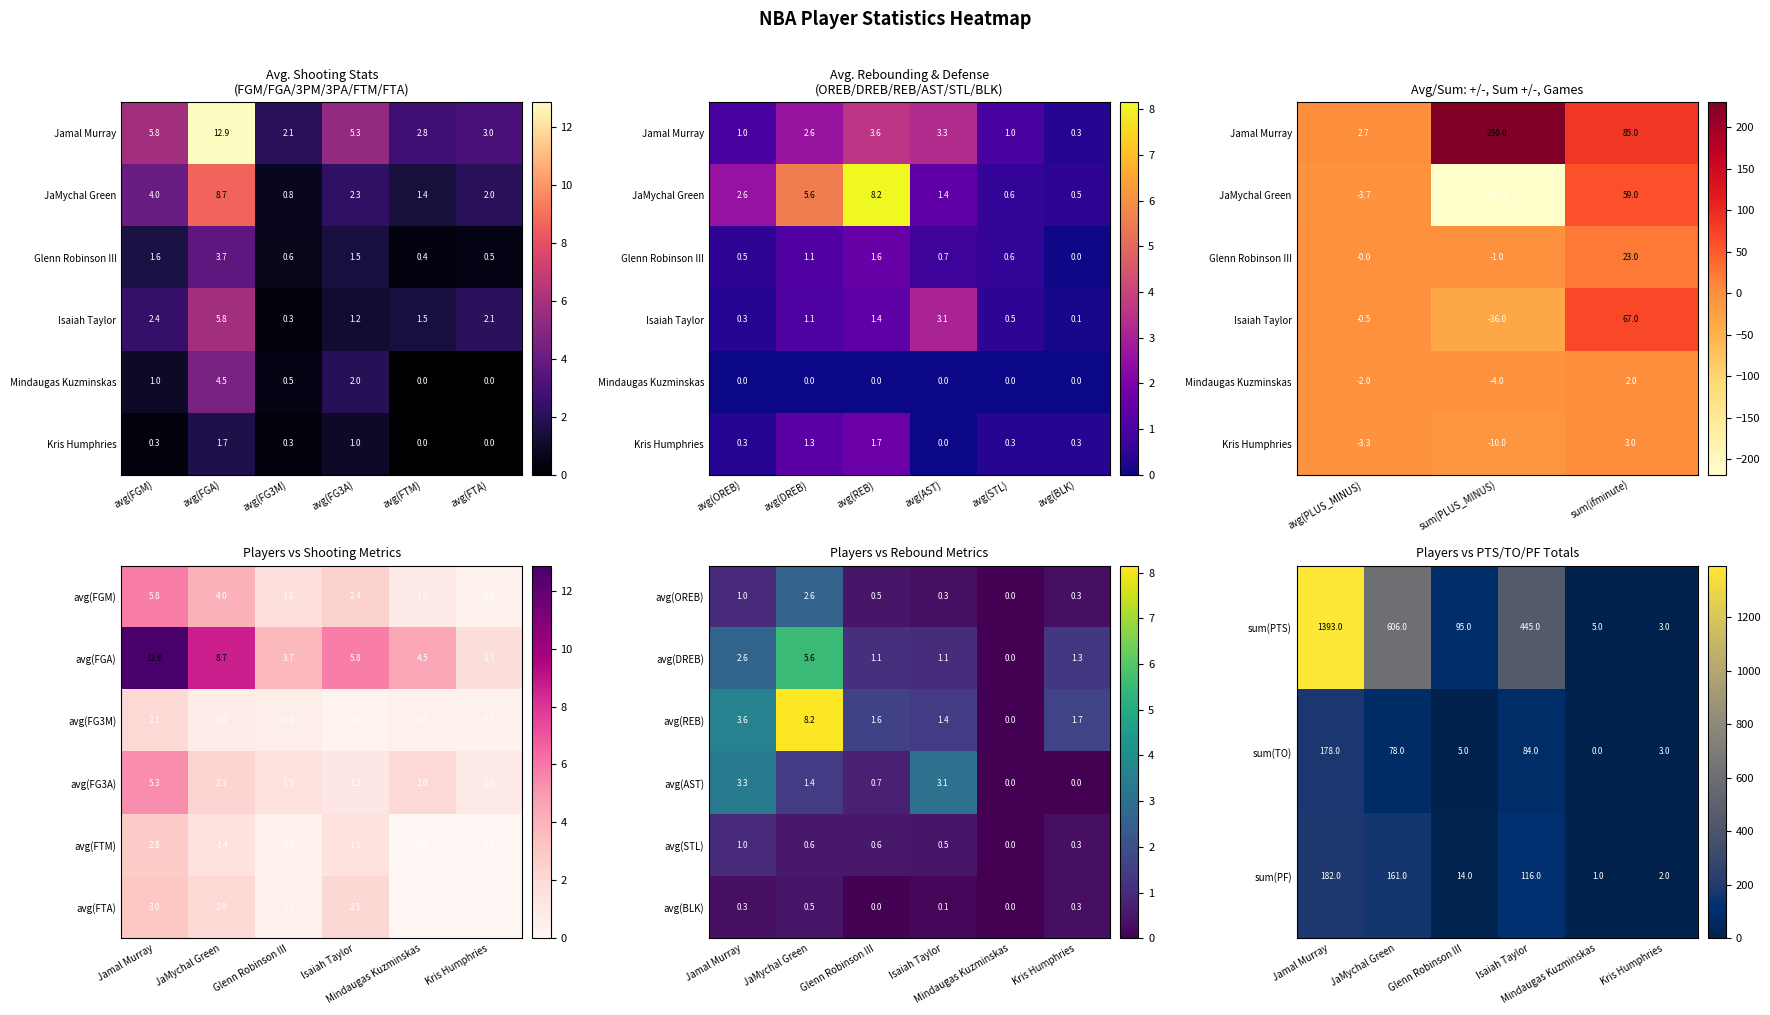

Is it true that sum(PF) equals 0.6 at Mindaugas Kuzminskas?

False